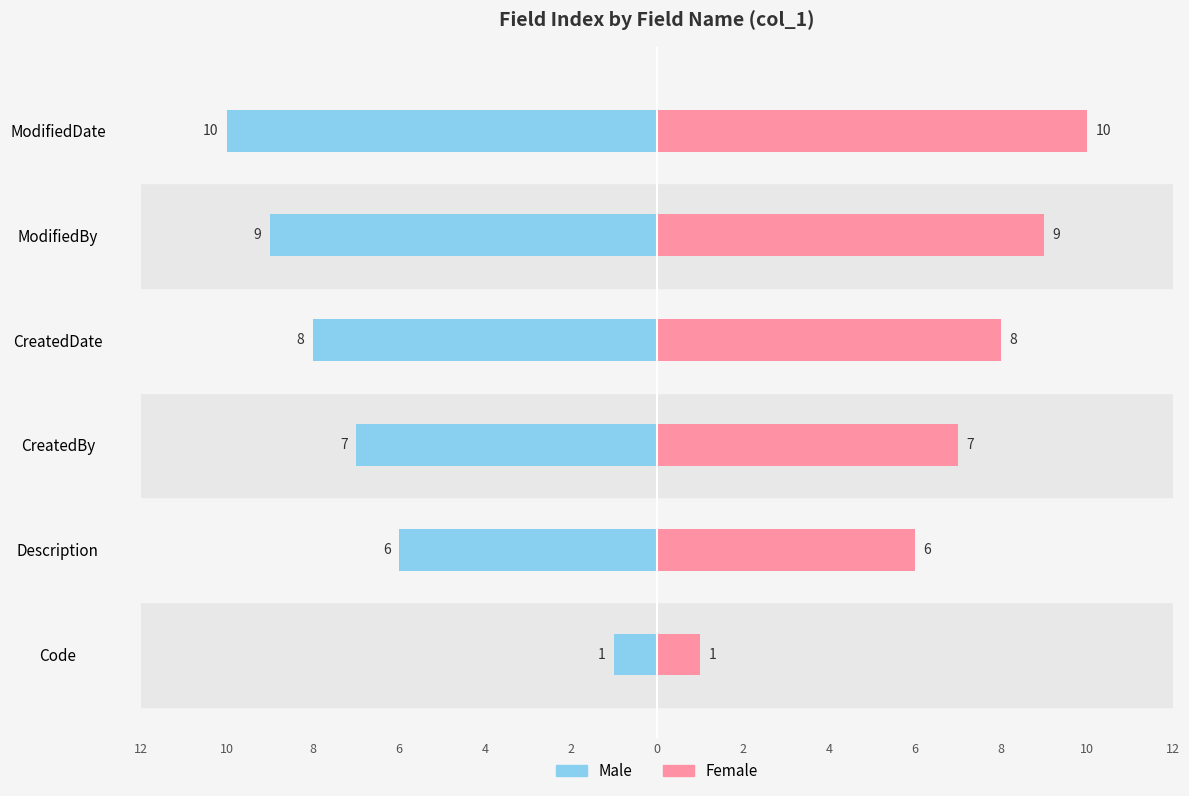

Reading left to right, extract all data points from this chart.

Male: -1	-6	-7	-8	-9	-10
Female: 1	6	7	8	9	10